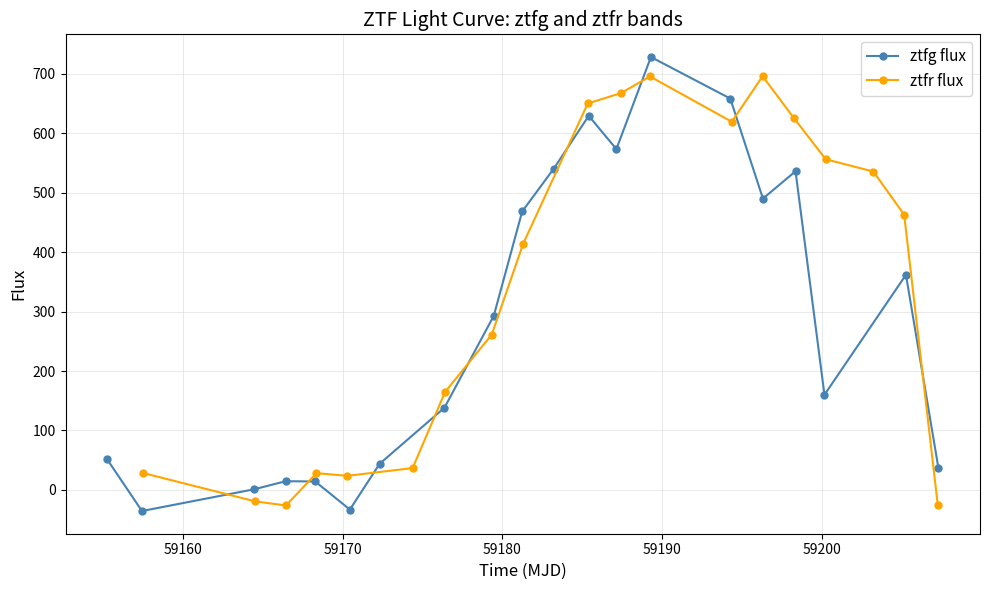

How many points are lower than both their immediate neighbors (excluding endpoints)?

5